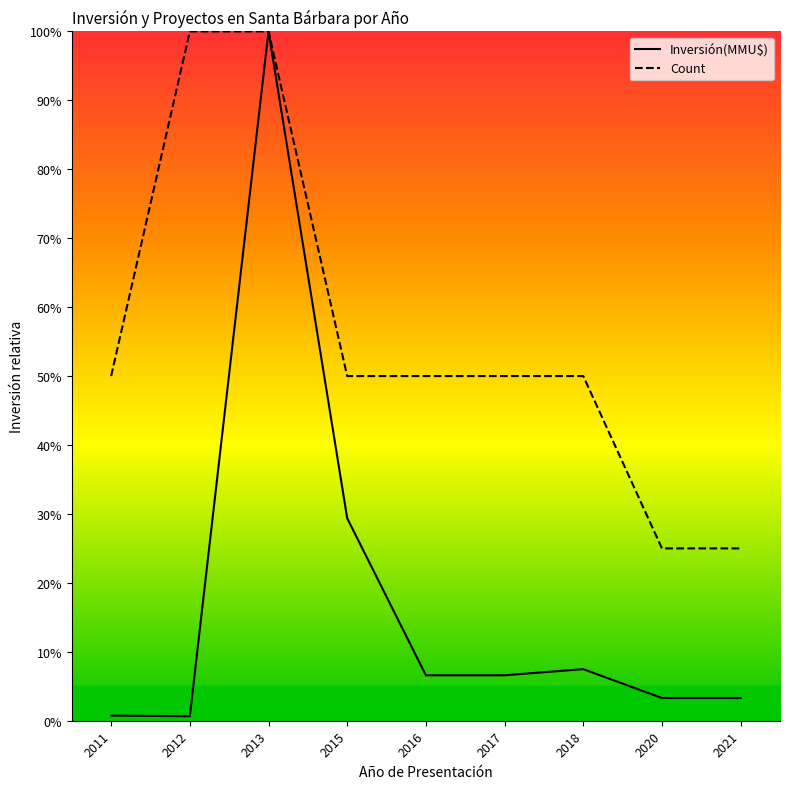

How many lines are shown in the chart?

2